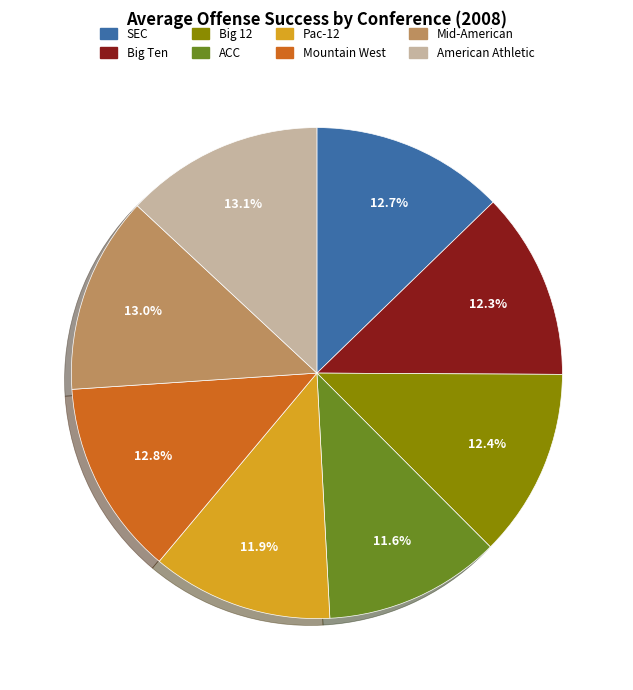

What percentage do Mid-American and Pac-12 together represent?

24.9%